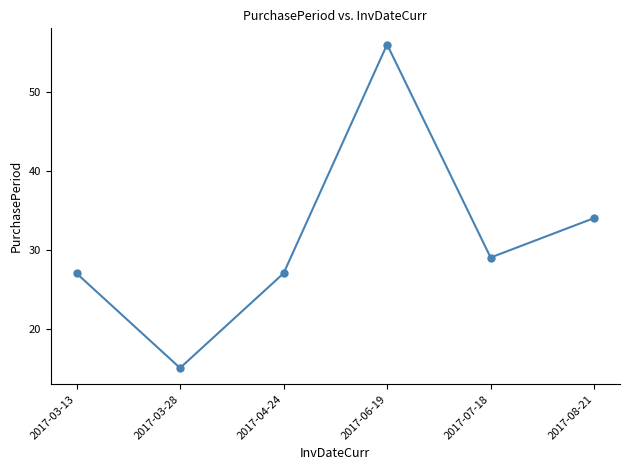

What is the label of the 3rd point from the left?

2017-04-24